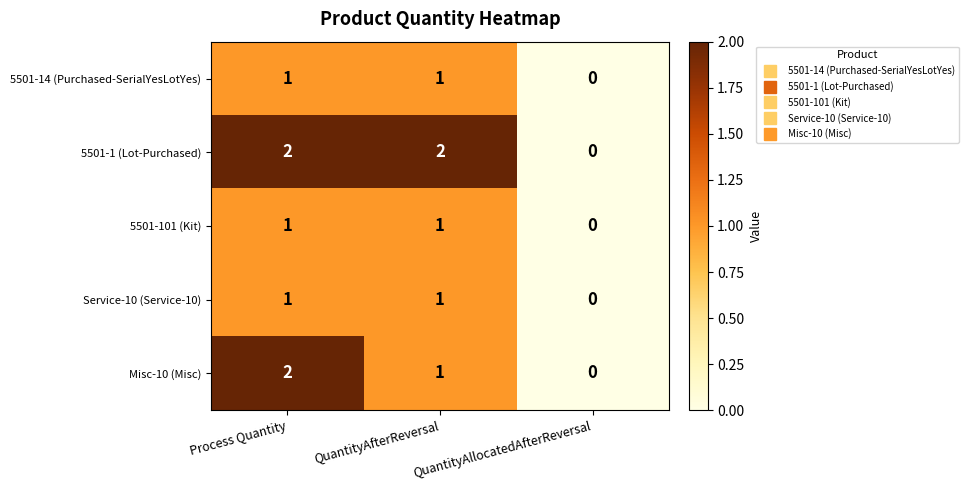

Which category has the lowest value in the 5501-1 (Lot-Purchased) series?

QuantityAllocatedAfterReversal